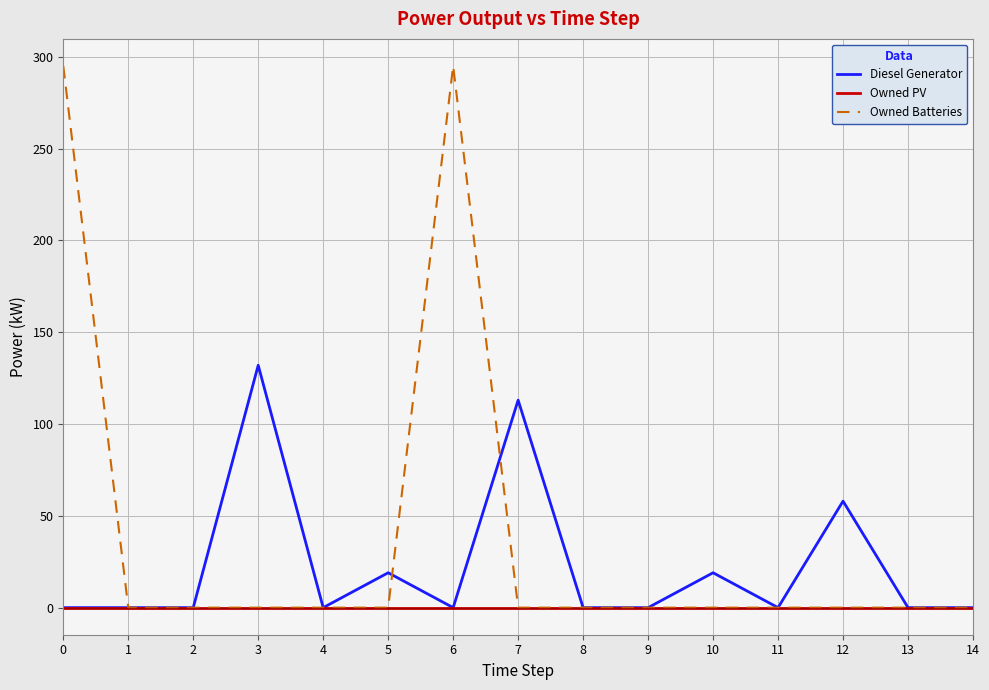

Which series has the largest range (max minus min)?

Owned Batteries